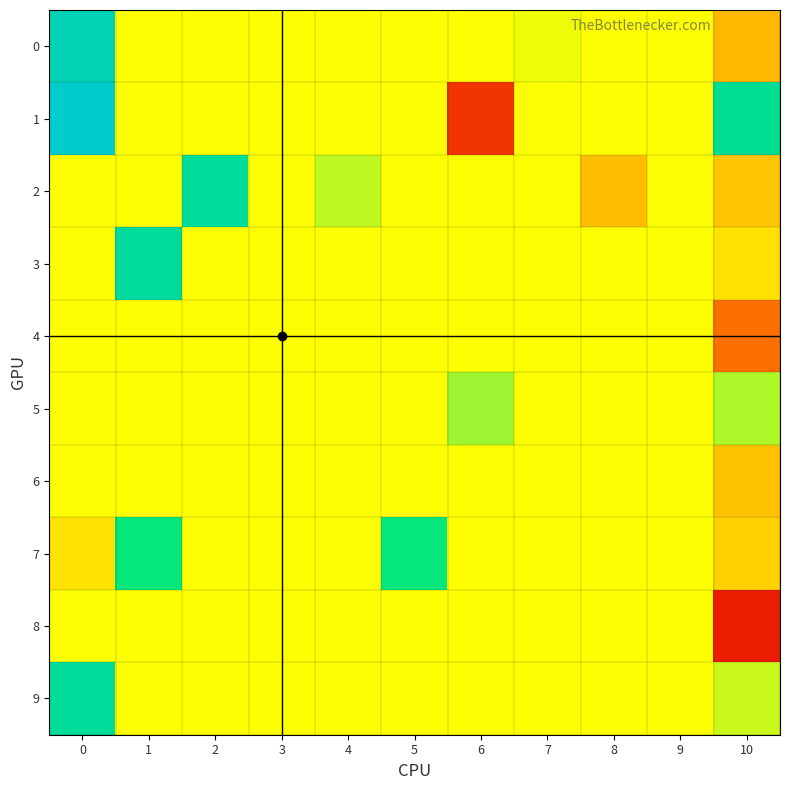

Reading left to right, extract all data points from this chart.

0: 0=0.1	1=0.0	2=0.0	3=0.0	4=0.0	5=0.0	6=0.0	7=0.0	8=0.0	9=0.0	10=-0.0
1: 0=0.1	1=0.0	2=0.0	3=0.0	4=0.0	5=0.0	6=-0.1	7=0.0	8=0.0	9=0.0	10=0.0
2: 0=0.0	1=0.0	2=0.0	3=0.0	4=0.0	5=0.0	6=0.0	7=0.0	8=-0.0	9=0.0	10=-0.0
3: 0=0.0	1=0.0	2=0.0	3=0.0	4=0.0	5=0.0	6=0.0	7=0.0	8=0.0	9=0.0	10=-0.0
4: 0=0.0	1=0.0	2=0.0	3=0.0	4=0.0	5=0.0	6=0.0	7=0.0	8=0.0	9=0.0	10=-0.0
5: 0=0.0	1=0.0	2=0.0	3=0.0	4=0.0	5=0.0	6=0.0	7=0.0	8=0.0	9=0.0	10=0.0
6: 0=0.0	1=0.0	2=0.0	3=0.0	4=0.0	5=0.0	6=0.0	7=0.0	8=0.0	9=0.0	10=-0.0
7: 0=-0.0	1=0.0	2=0.0	3=0.0	4=0.0	5=0.0	6=0.0	7=0.0	8=0.0	9=0.0	10=-0.0
8: 0=0.0	1=0.0	2=0.0	3=0.0	4=0.0	5=0.0	6=0.0	7=0.0	8=0.0	9=0.0	10=-0.1
9: 0=0.0	1=0.0	2=0.0	3=0.0	4=0.0	5=0.0	6=0.0	7=0.0	8=0.0	9=0.0	10=0.0